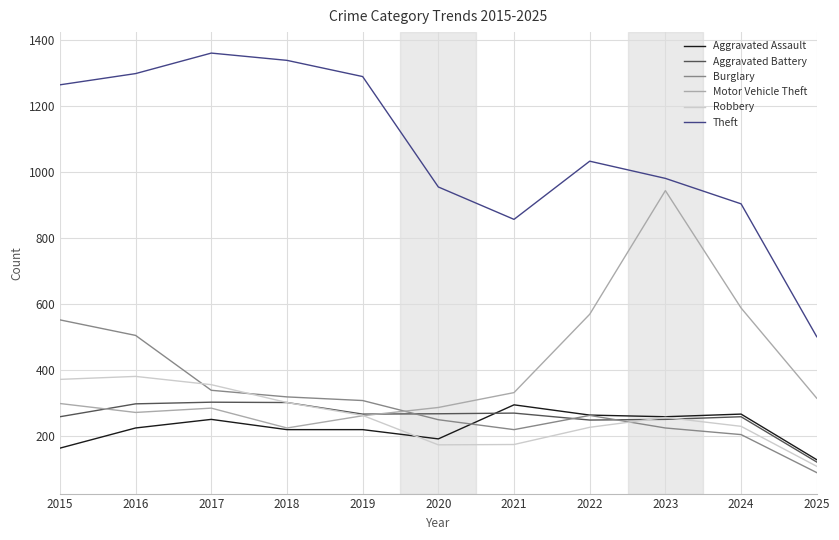

True or false: Theft and Burglary intersect in this chart.

False